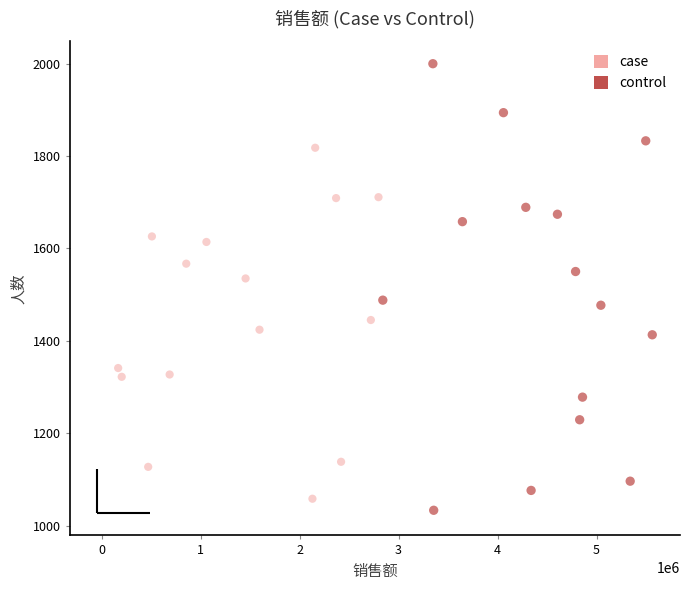

Which series contains the highest Y value?

control